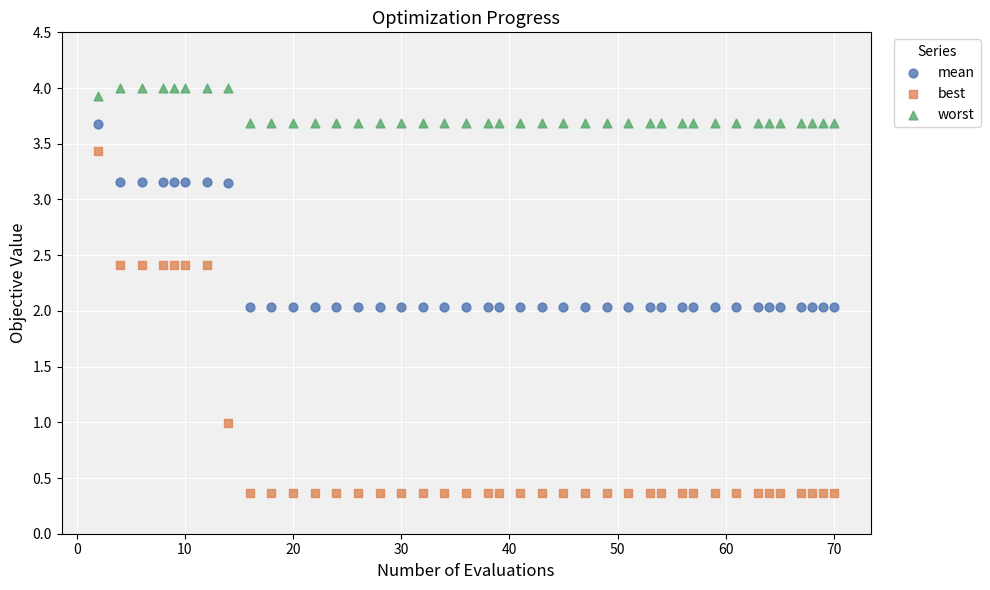

Which series contains the lowest Y value?

best